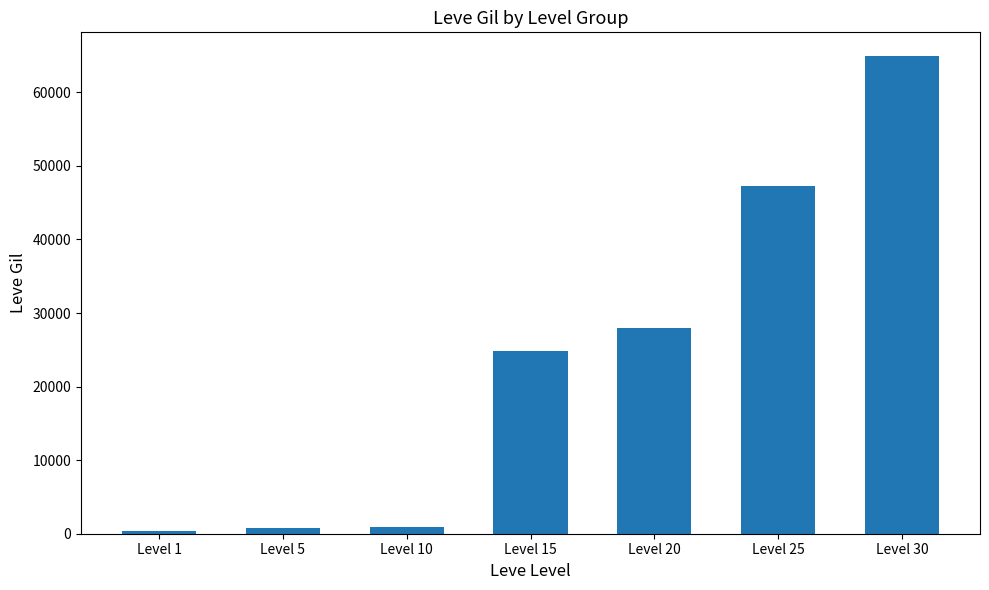

What is the average value?

23844